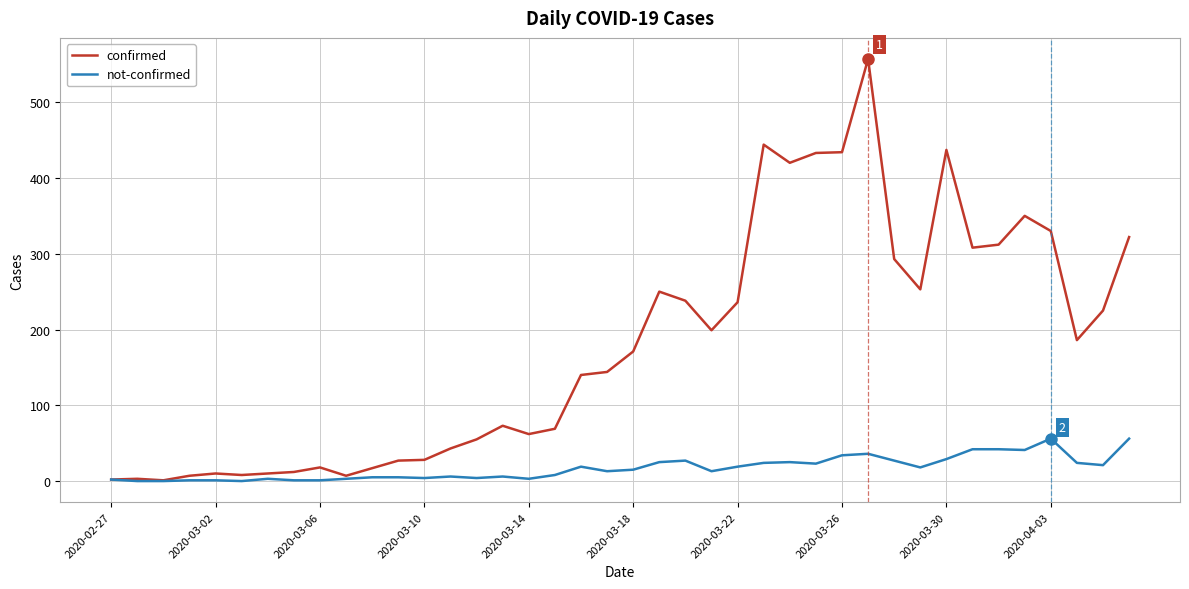

What is the greatest value displayed?

557